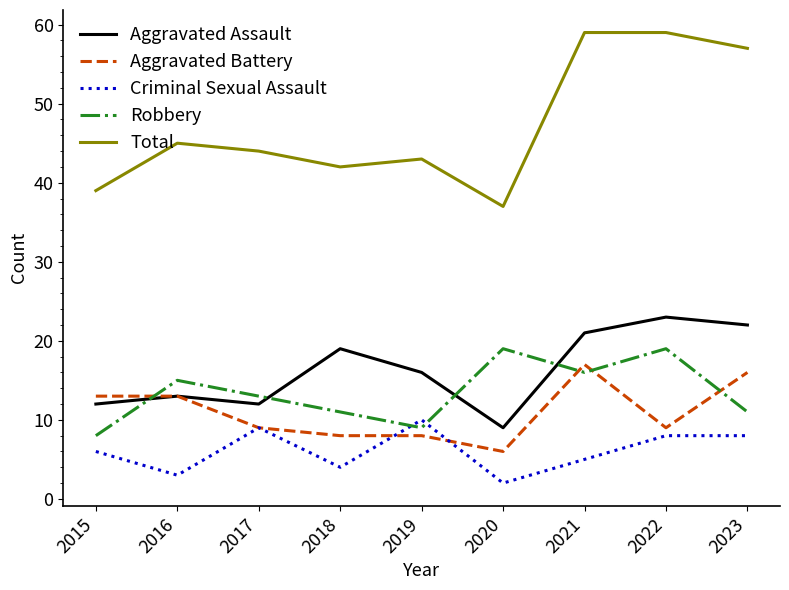

True or false: Aggravated Battery has a value of 12 at 2017.

False